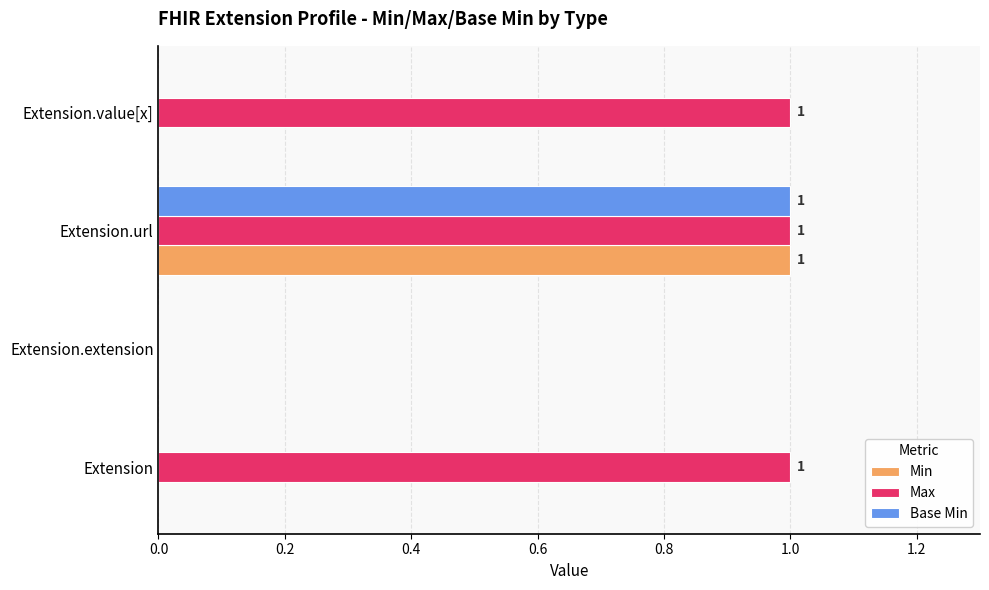

How many distinct data groups are displayed?

3